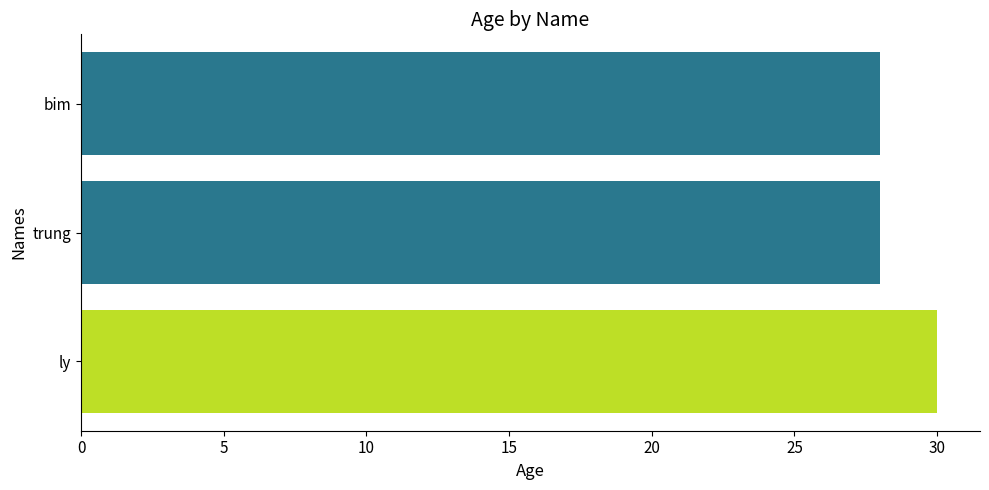

How many values are between 28 and 30?

3